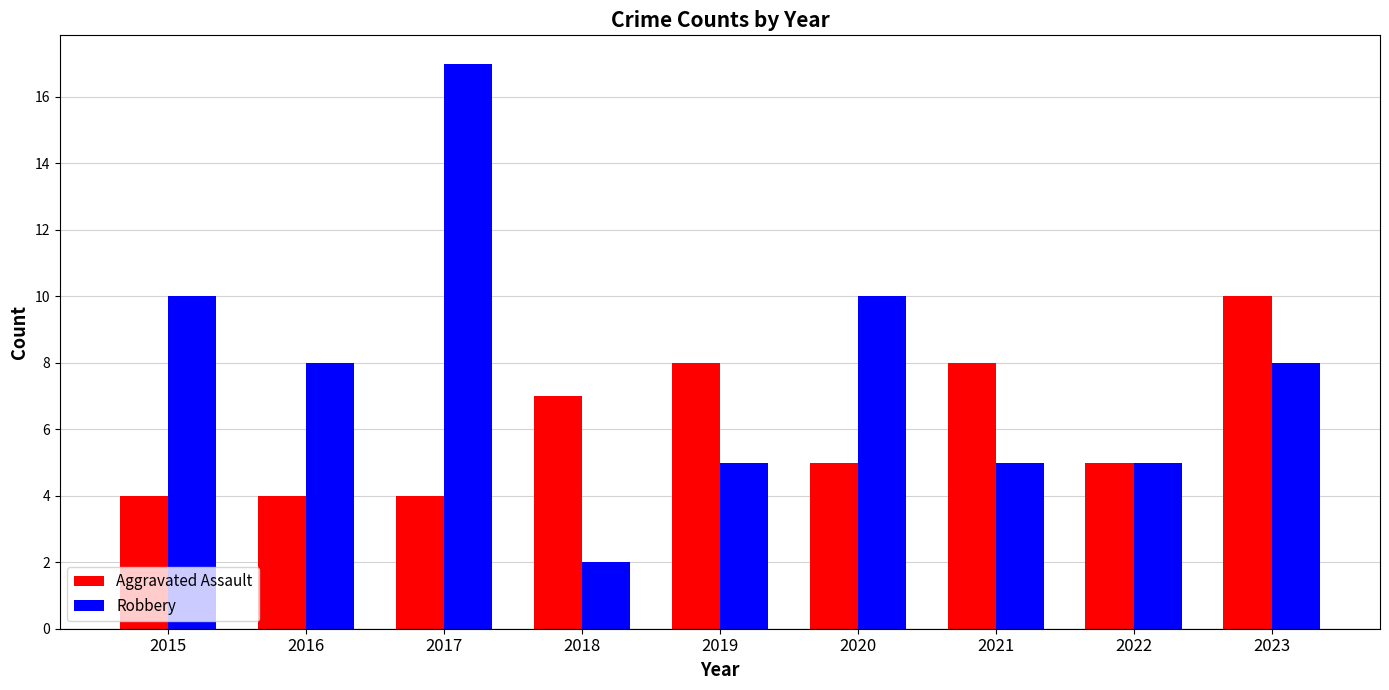

What is the approximate value of Aggravated Assault at 2015?

4